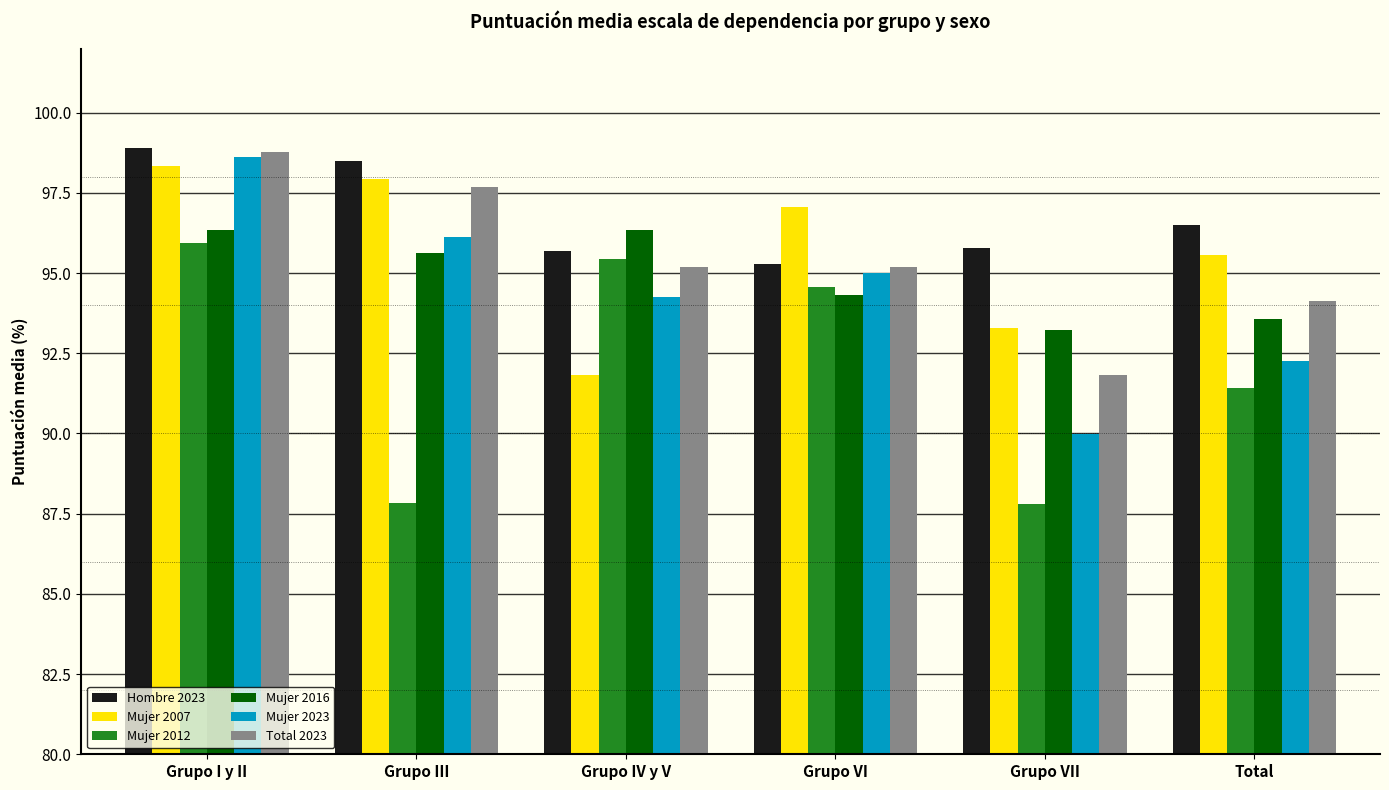

Is it true that Hombre 2023 equals 56.7 at Grupo VI?

False